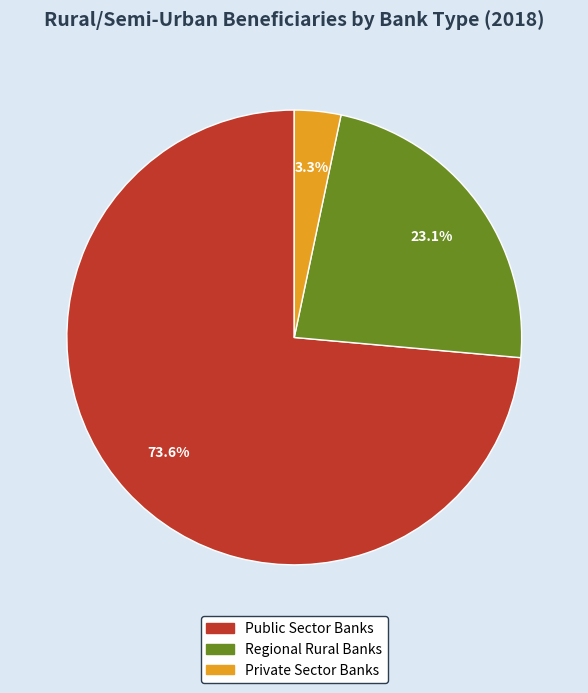

What is the smallest slice in the pie chart?

Private Sector Banks